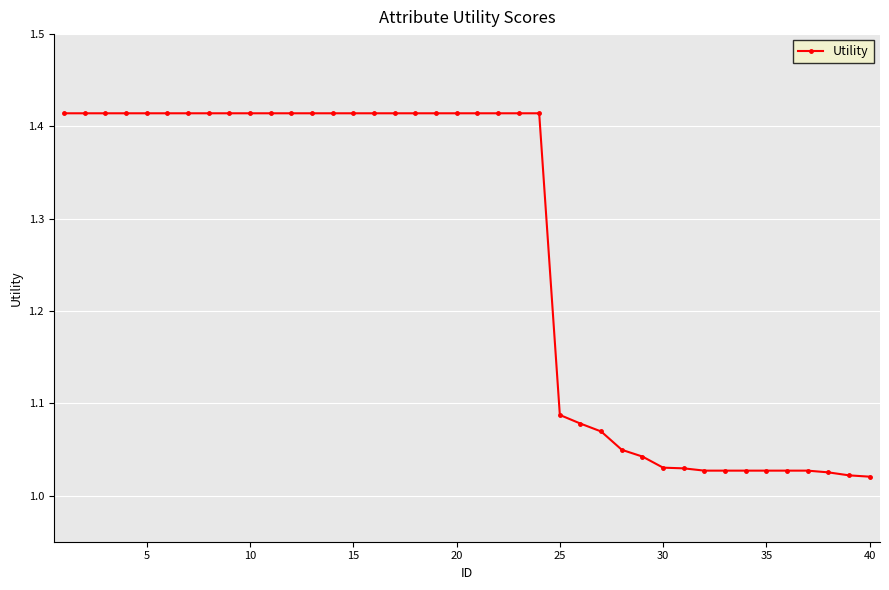

What is the difference between the maximum and minimum values?

0.4